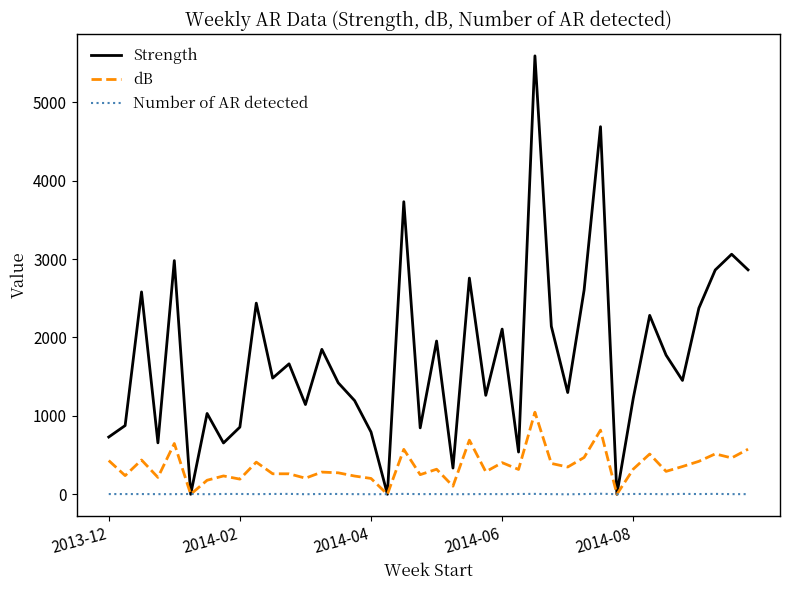

Which series has the largest total across all categories?

Strength